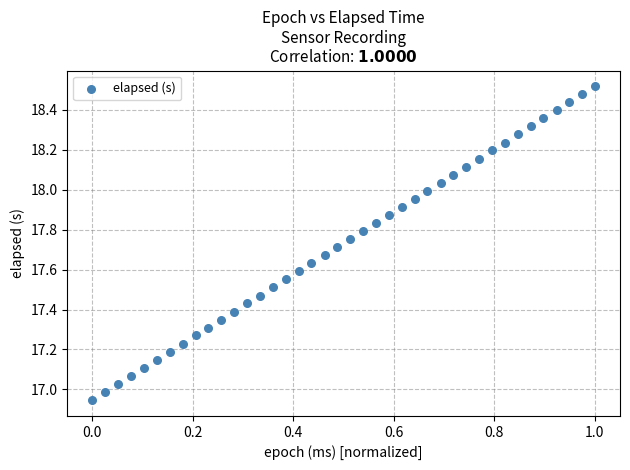

What is the range of Y values (max minus min)?

1.6